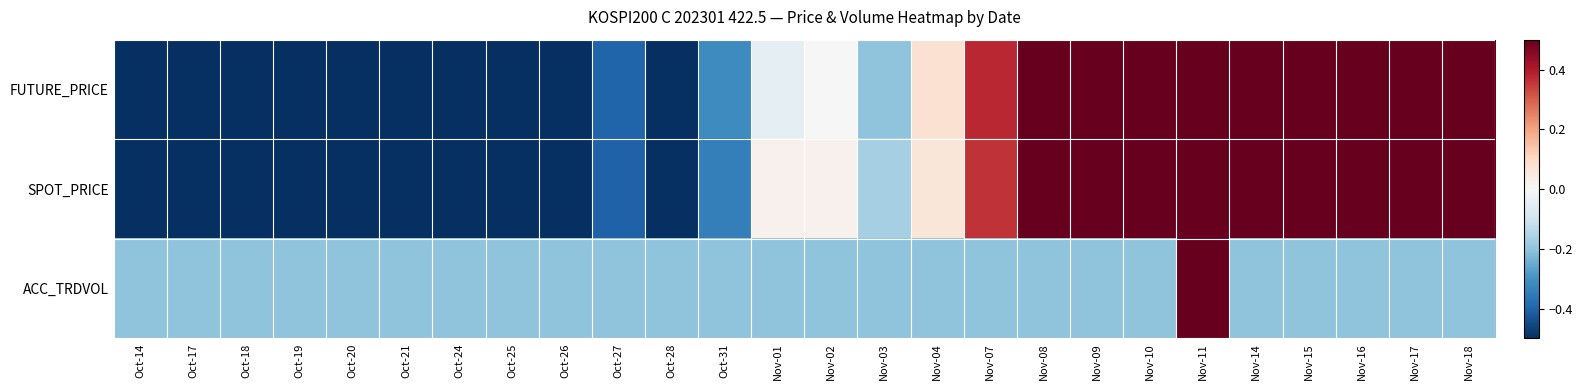

Which series has the widest spread of values?

ACC_TRDVOL